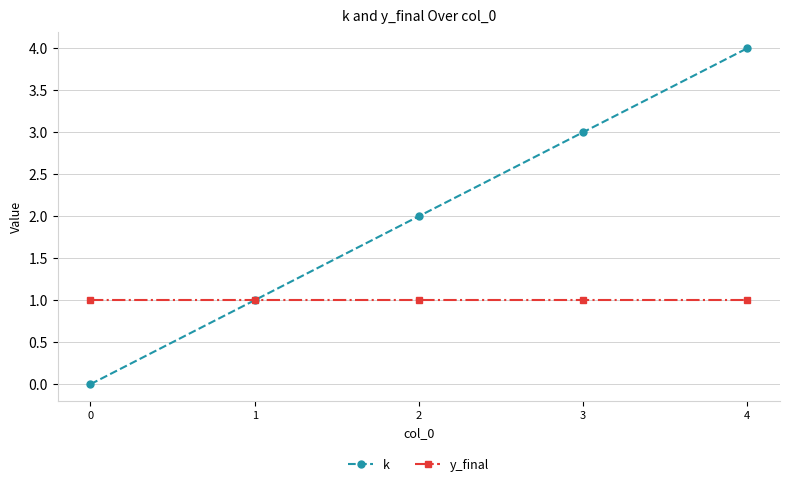

How many lines are shown in the chart?

2